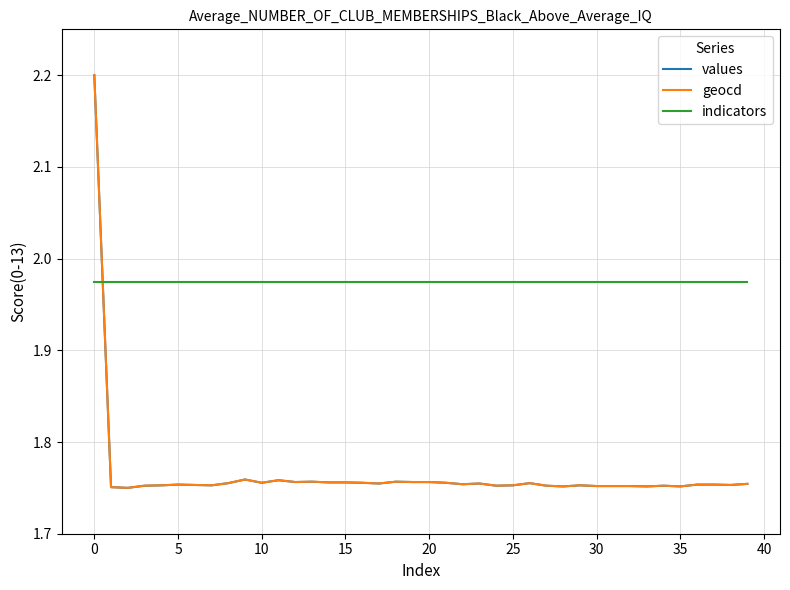

After their last crossing, which series has the higher values: indicators or values?

indicators